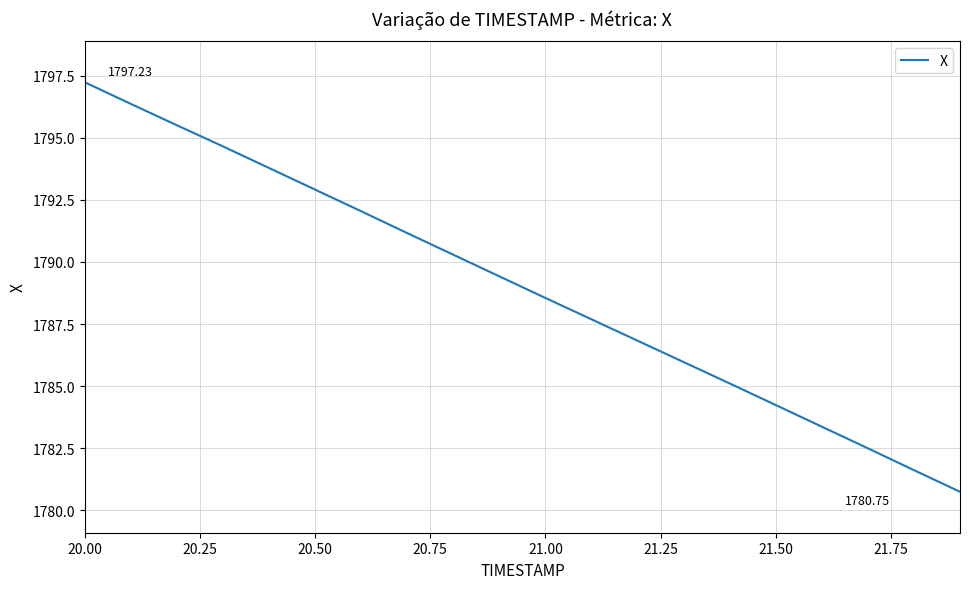

What is the difference between the maximum and minimum values?

16.5